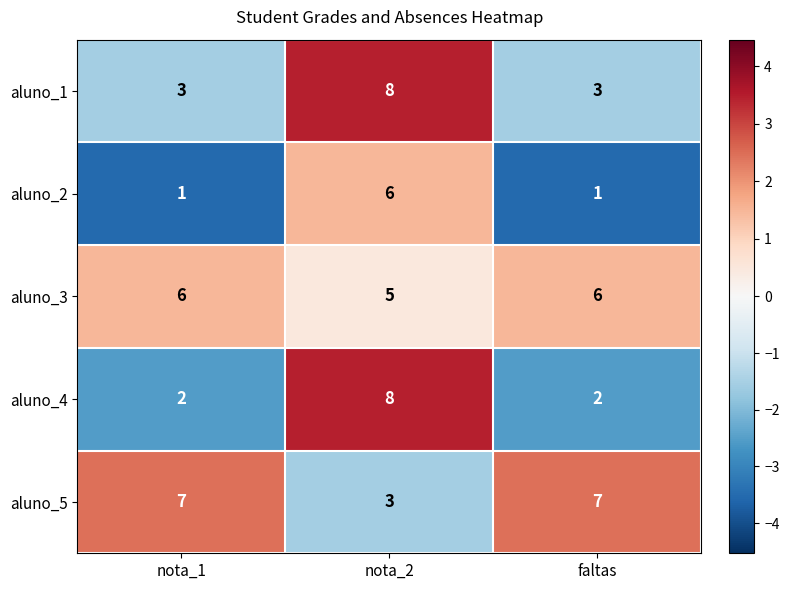

Which category has the highest value across all series?

nota_2